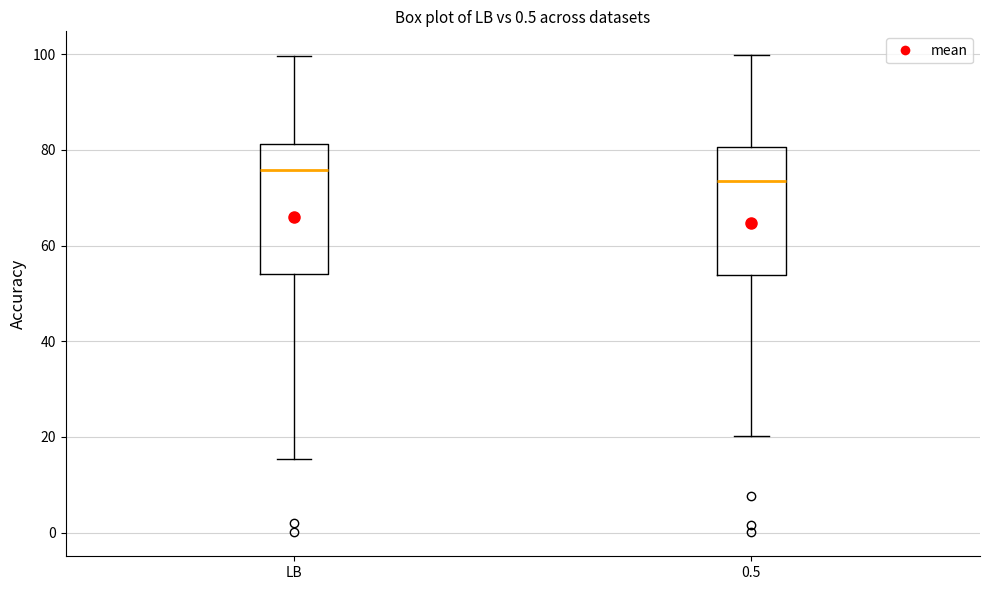

Reading left to right, read every box against the y-axis: the position of its median line, the range the box covers, and the ends of its whiskers. The values are not printed on the chart, so give them approximately, as read against the axis.

LB: median 76, box 54 to 82, whiskers 16 to 100
0.5: median 74, box 54 to 80, whiskers 20 to 100